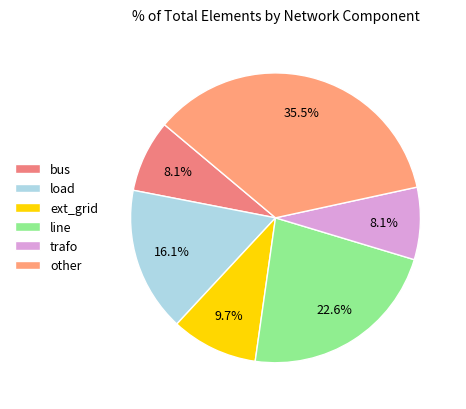

Combined, do trafo and ext_grid account for over 50%?

No